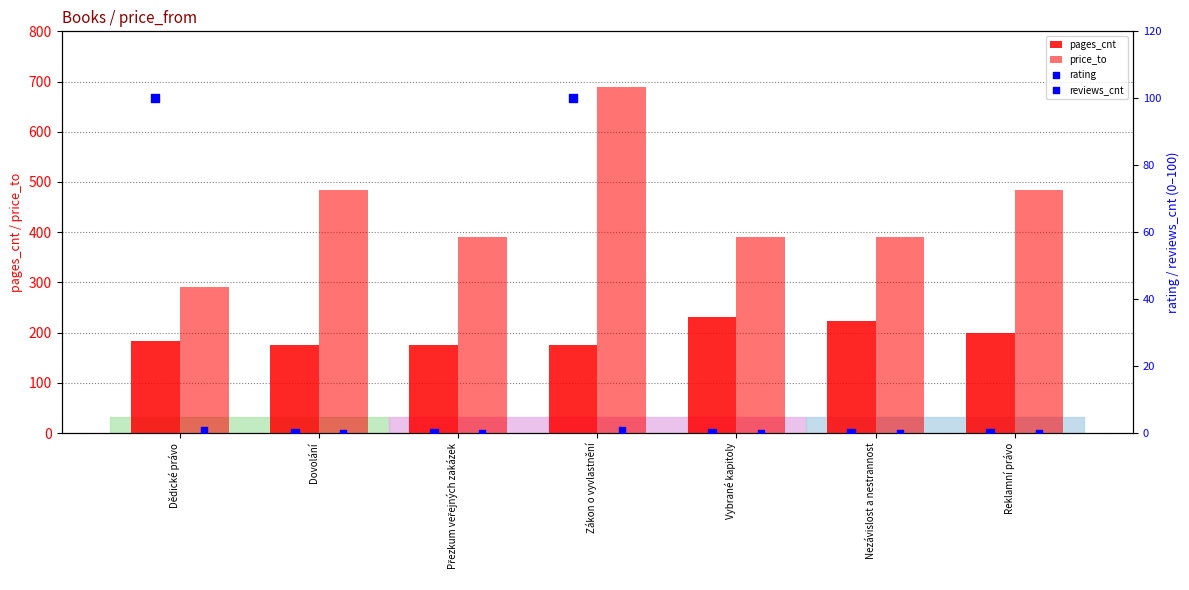

At how many categories does at least one series exceed 543?

1